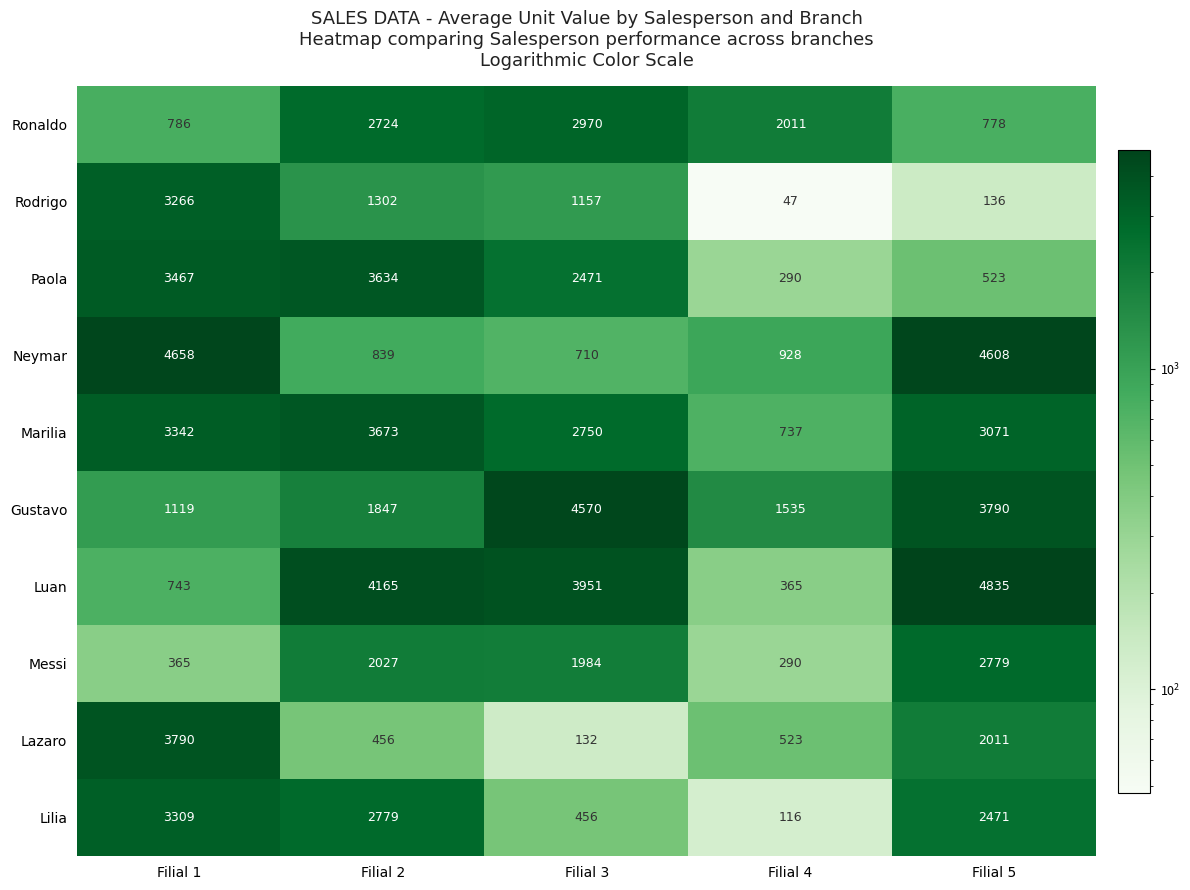

At which label is Gustavo closest to 2844?

Filial 5